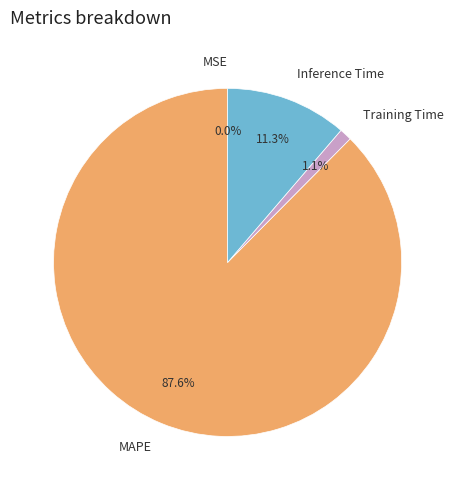

Which slice is the largest?

MAPE